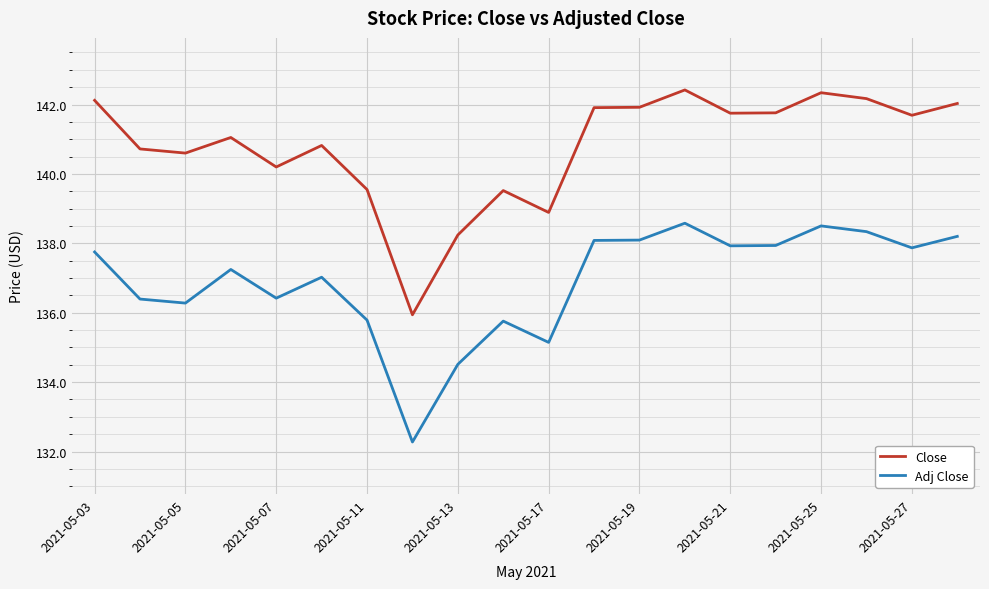

At how many categories does at least one series exceed 136?

19